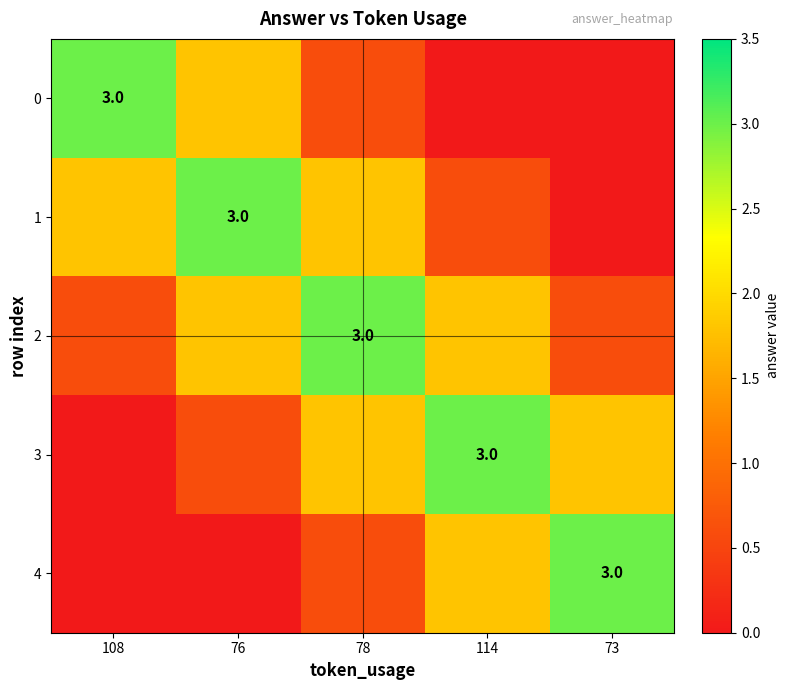

What is the average value of the 4 series?

1.1